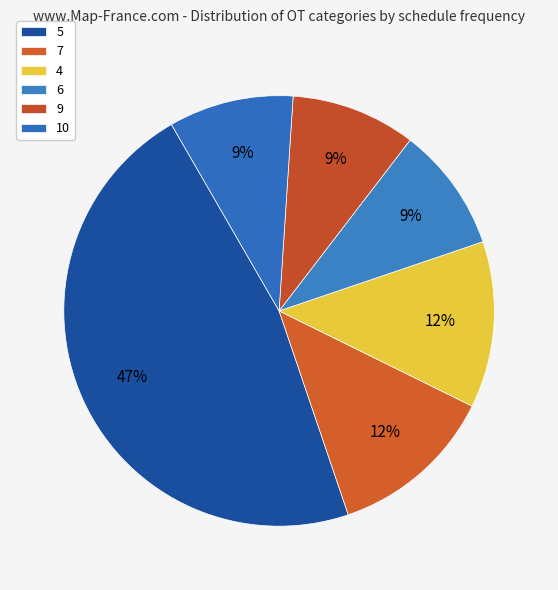

True or false: 7 accounts for 18% of the total.

False